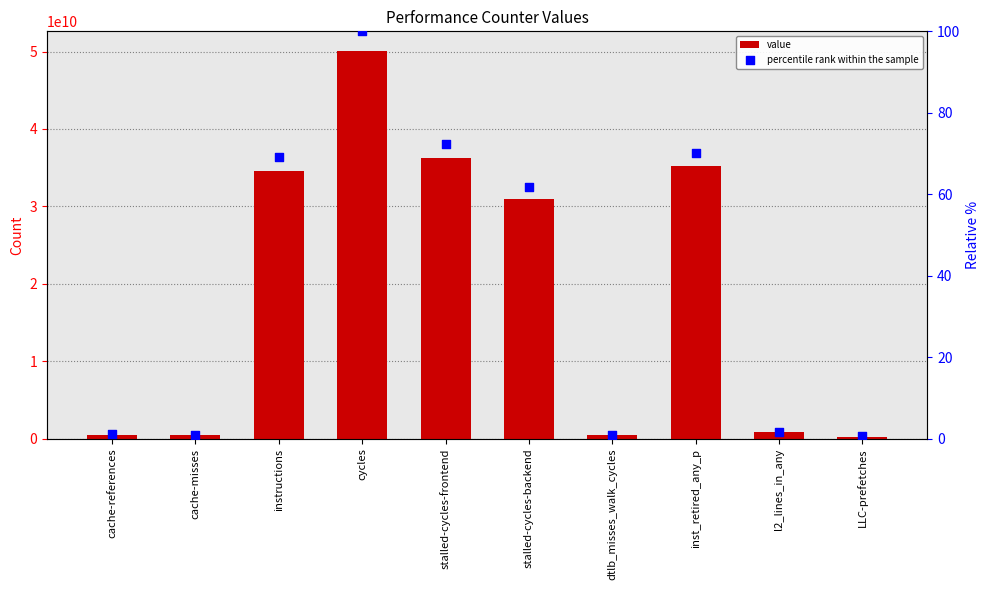

What is the total value across all series at stalled-cycles-backend?

30992183117.9